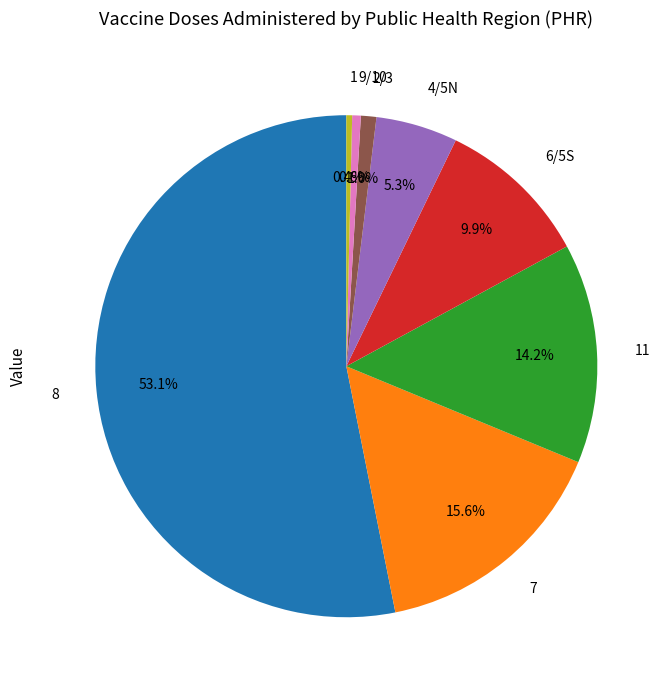

To the nearest percent, what is the difference between the largest and smallest slice percentages?

53%